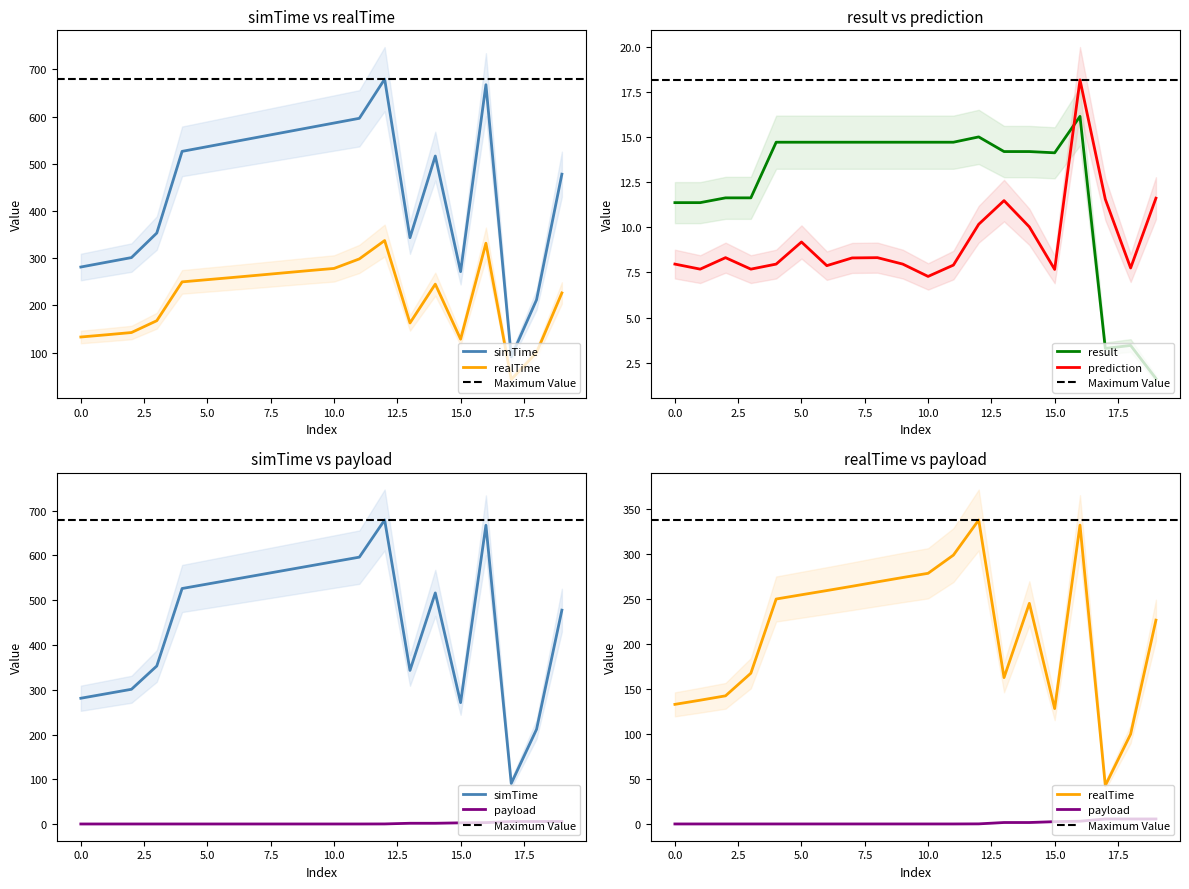

True or false: result has a value of 14.7 at 10.0.

True